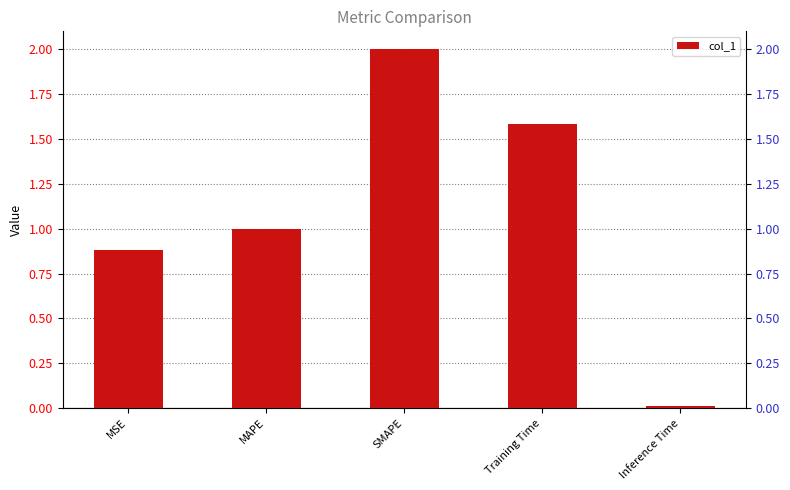

What is the approximate value at MAPE?

1.0